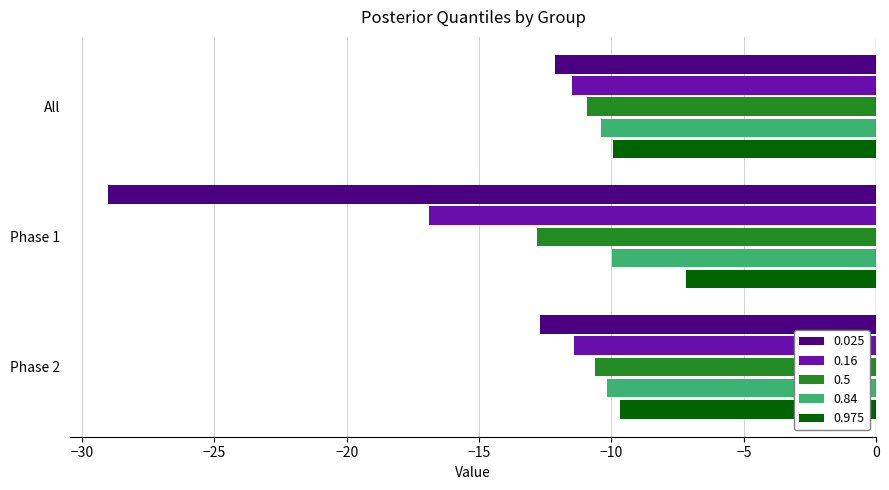

The 0.025 series shows -12.7 at Phase 2. True or false?

True